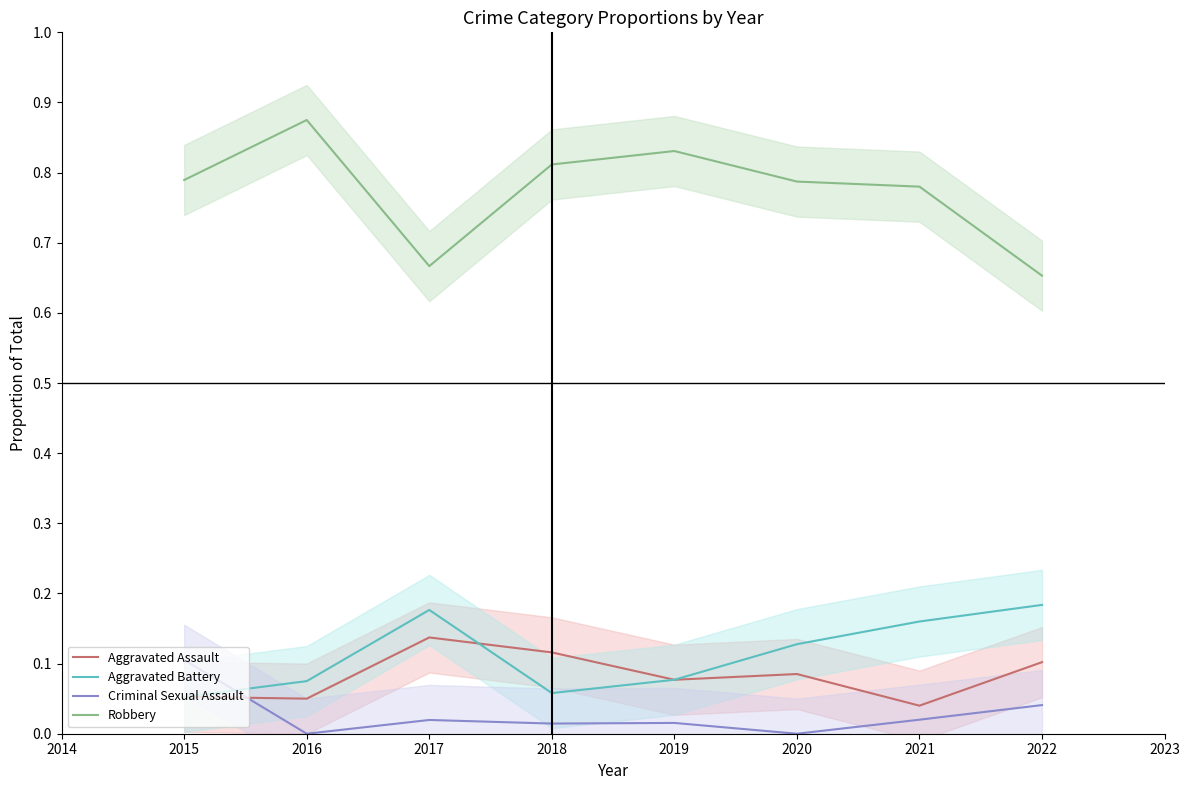

Is it true that Criminal Sexual Assault equals 0.1 at 2022?

False